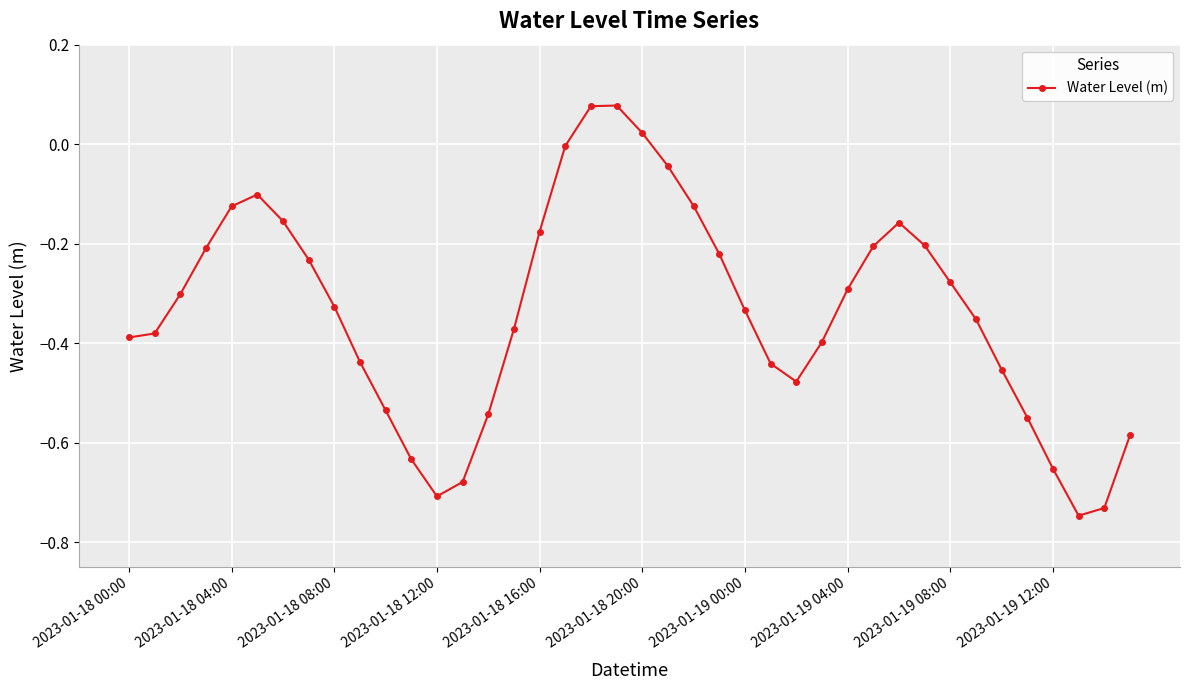

What is the sum of all values?

-13.4